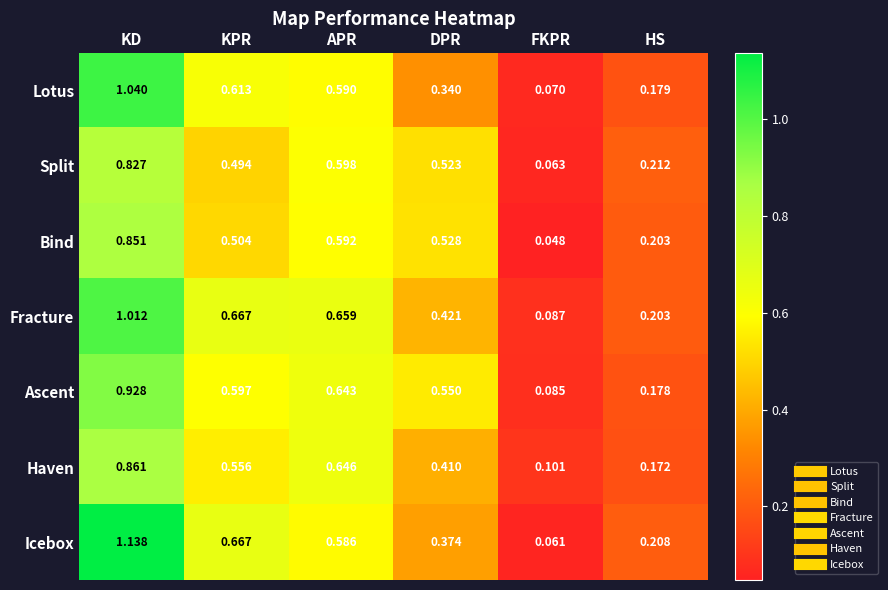

Rank the series at APR from highest to lowest value.

Fracture, Haven, Ascent, Split, Bind, Lotus, Icebox